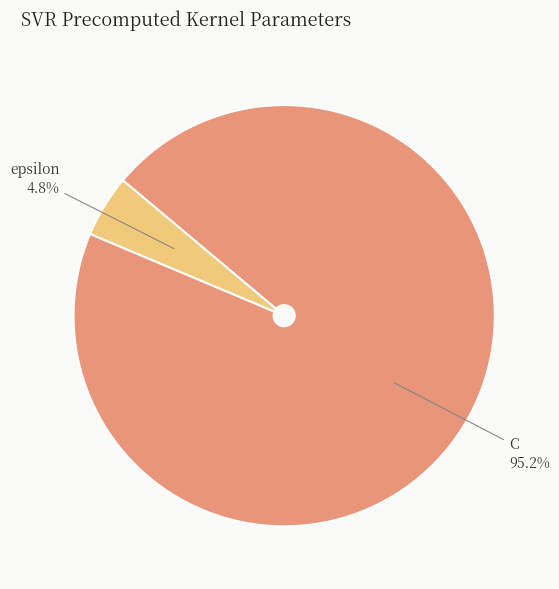

To the nearest percent, what is the average slice percentage?

50%